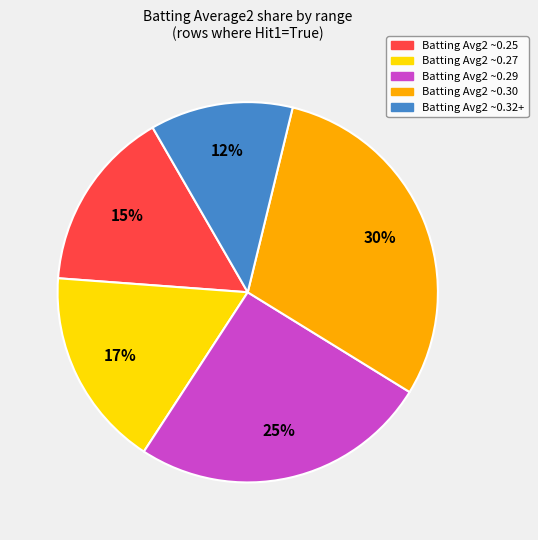

To the nearest percent, what is the difference between the largest and smallest slice percentages?

18%